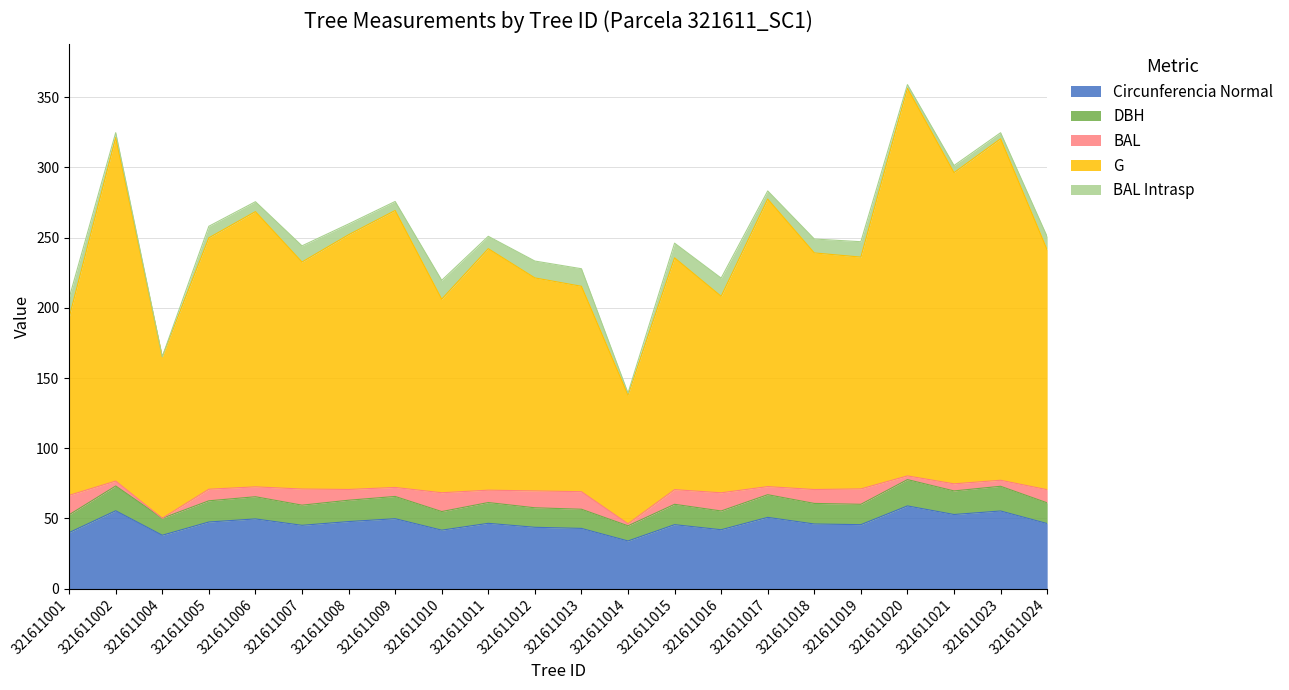

What is the difference between the dbh values at 321611011 and 321611018?

0.6